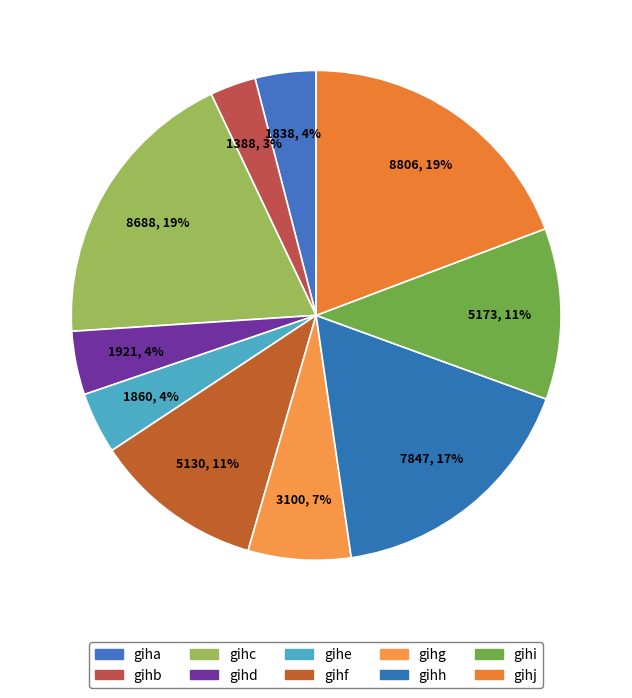

What percentage is the gihf slice, to the nearest percent?

11%